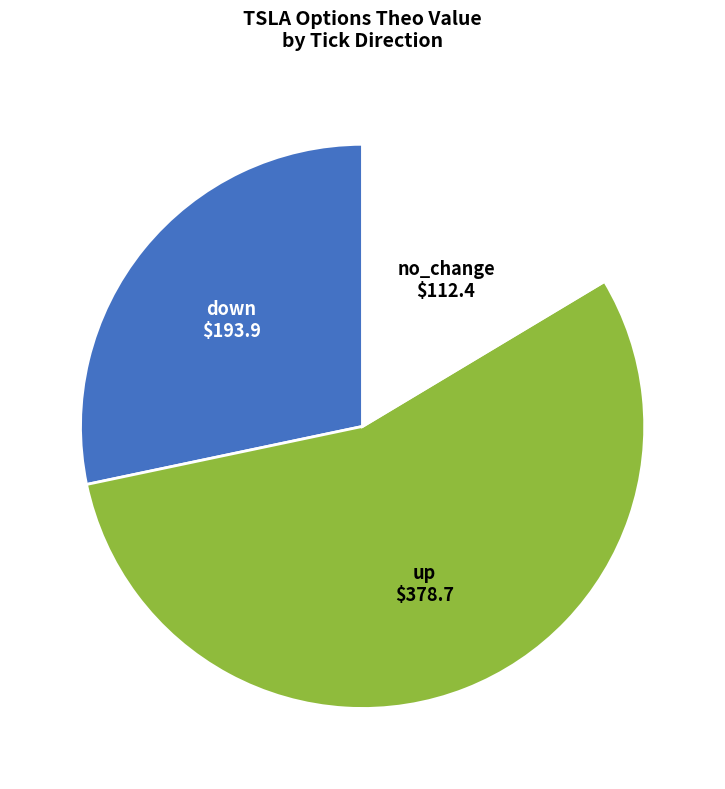

How many slices are in this pie chart?

3